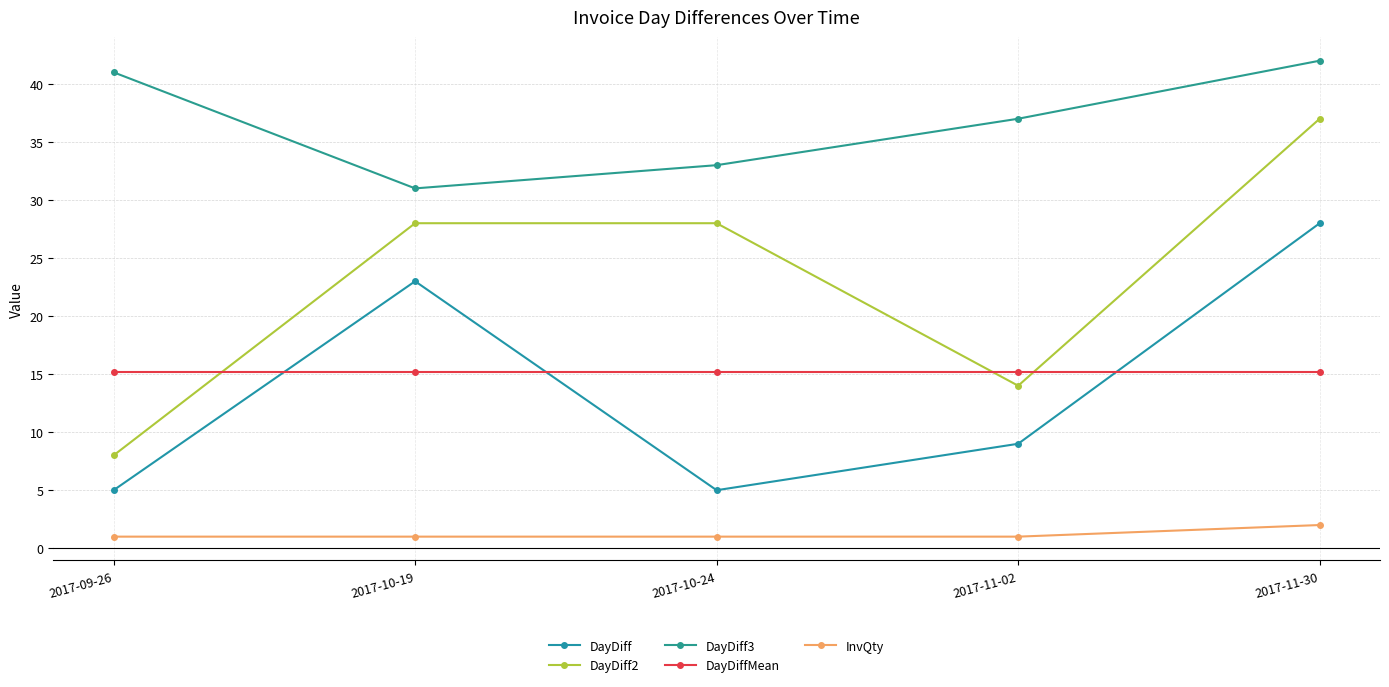

True or false: DayDiff3 and DayDiffMean cross at least once.

False